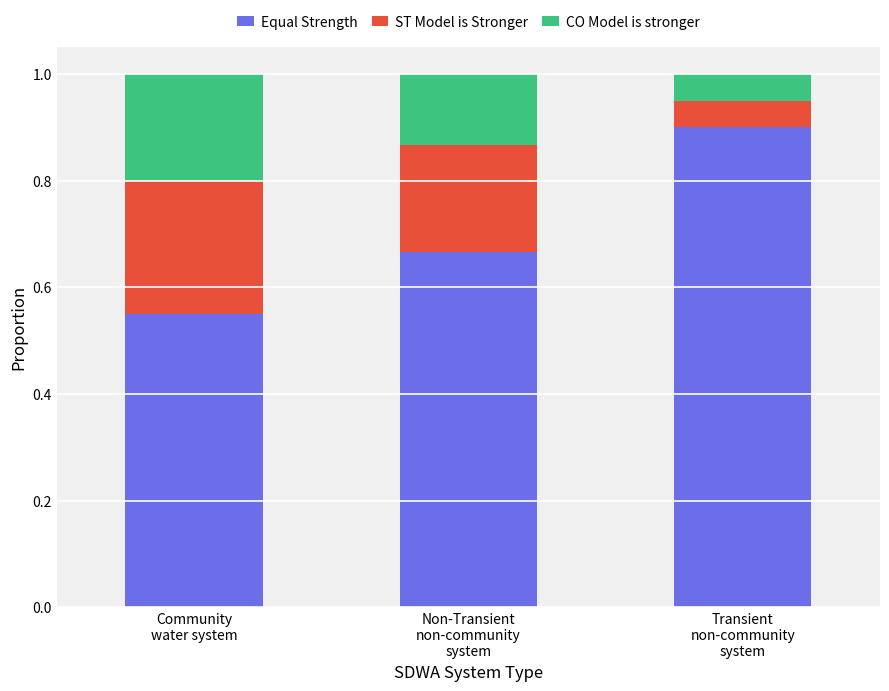

How many data points does each series have?

3